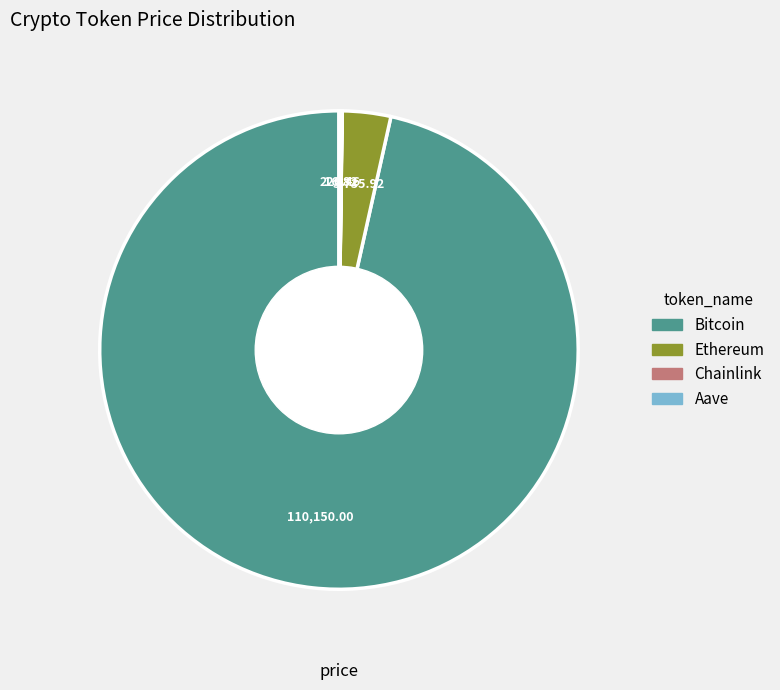

Approximately how many times larger is the value at Bitcoin compared to Ethereum?

29.5